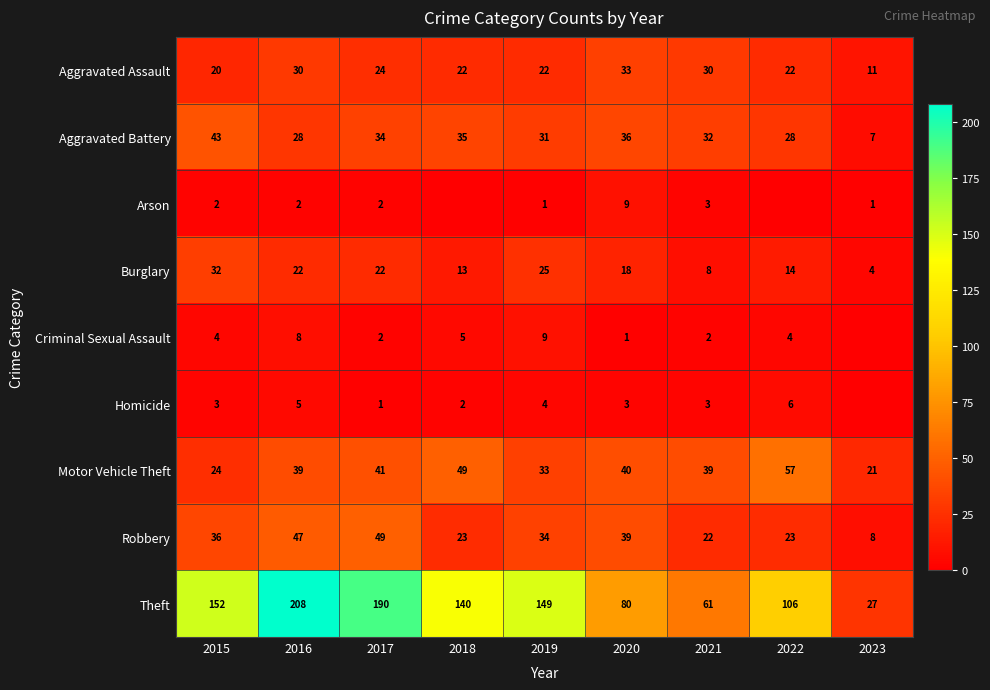

What is the difference between the highest and lowest values at 2016?

206